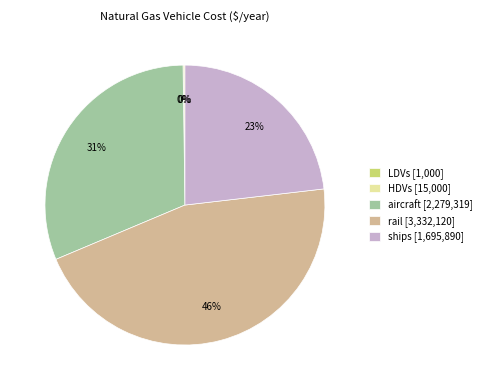

Does any single category account for the majority?

No